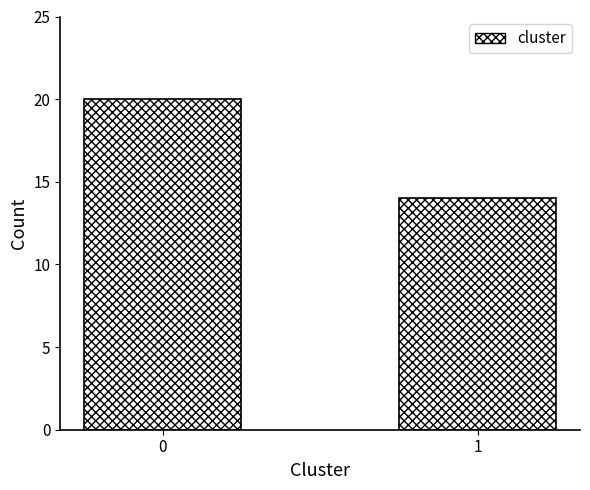

Reading left to right, list all the values displayed in this chart.

0=20	1=14